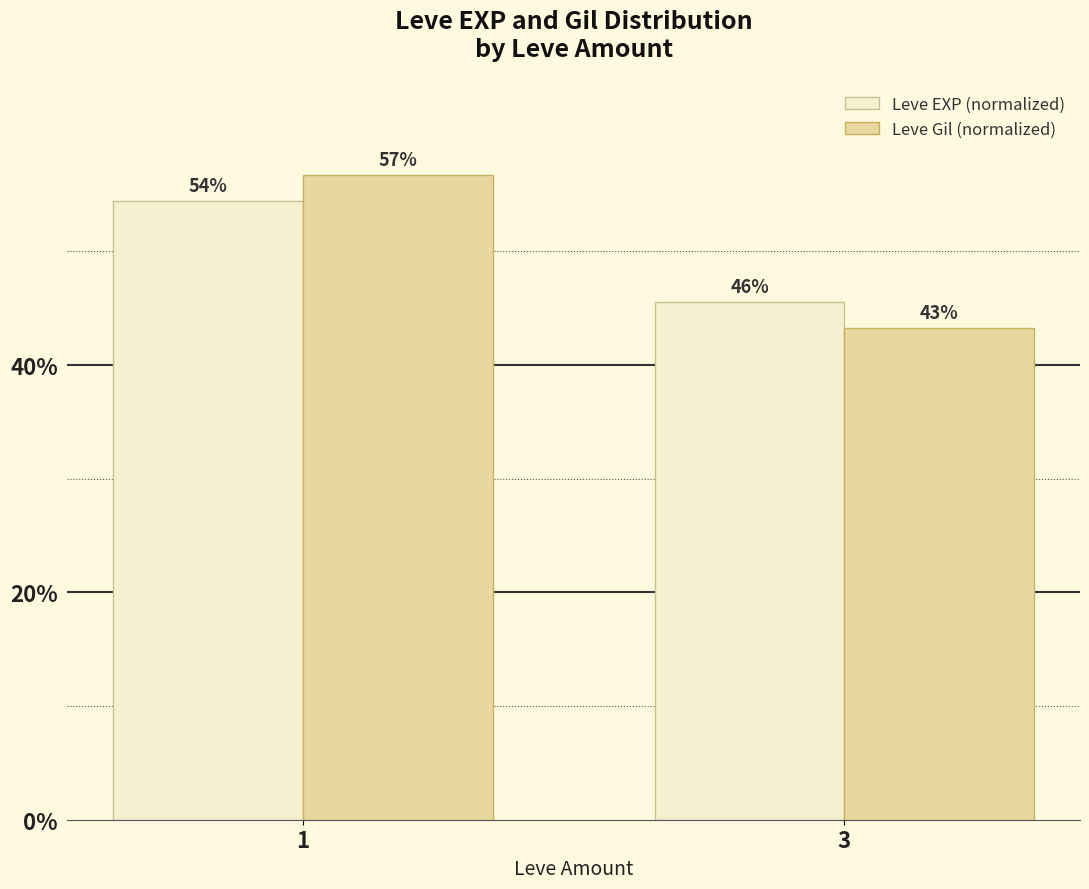

Between 3 and 1, which is larger?

1